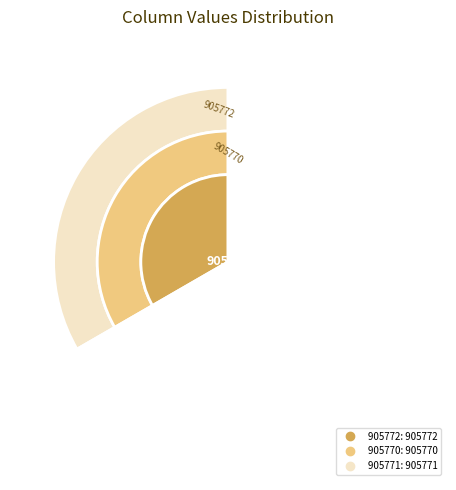

Which category has the smallest portion of the pie?

905770